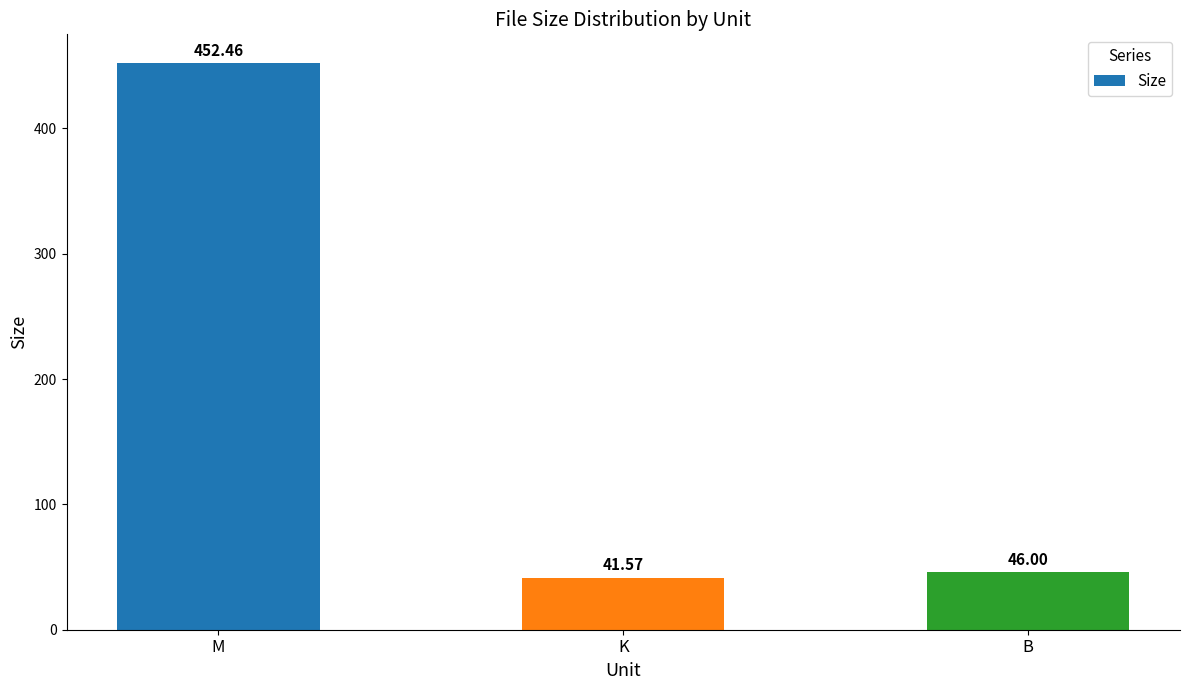

Does the chart contain any negative values?

No